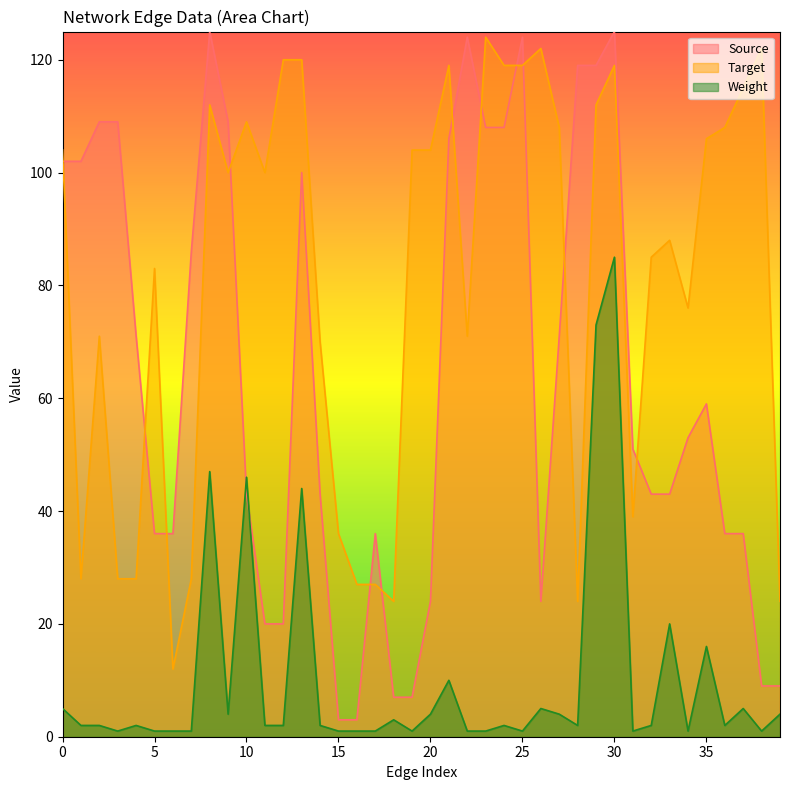

What is the greatest value displayed?

125